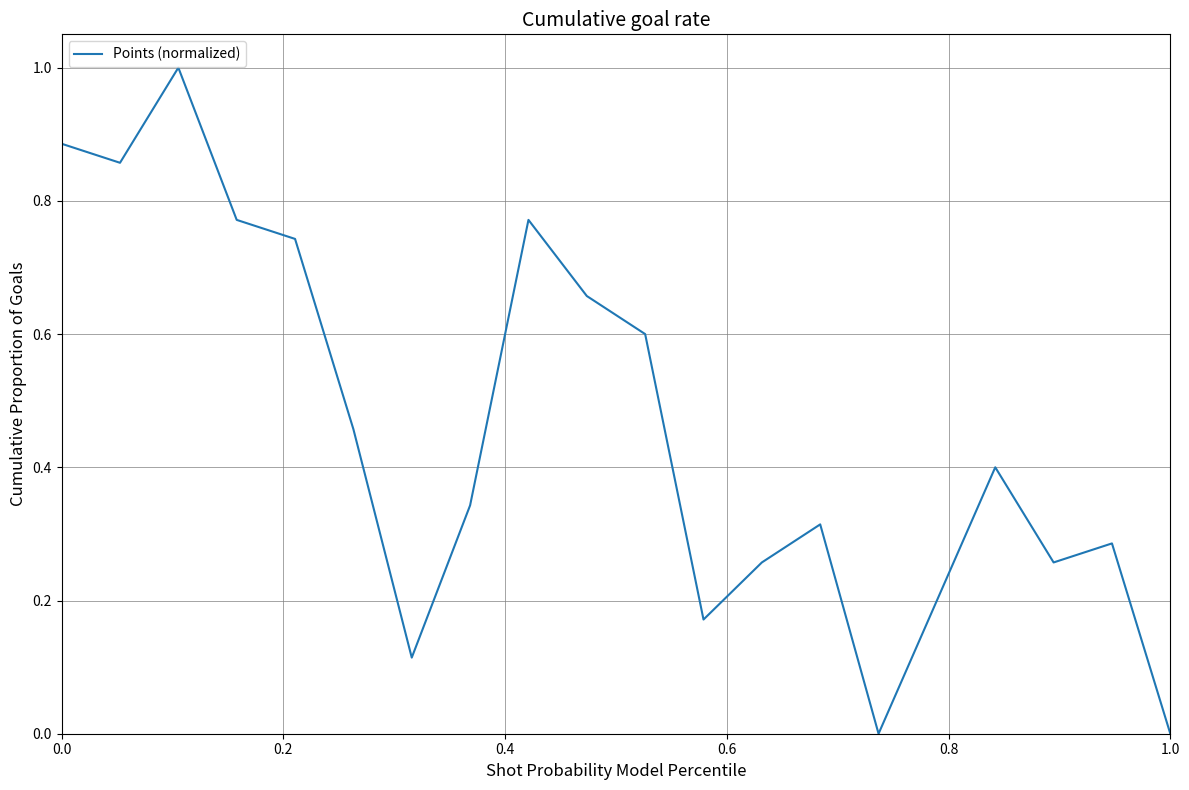

What is the greatest value displayed?

1.0